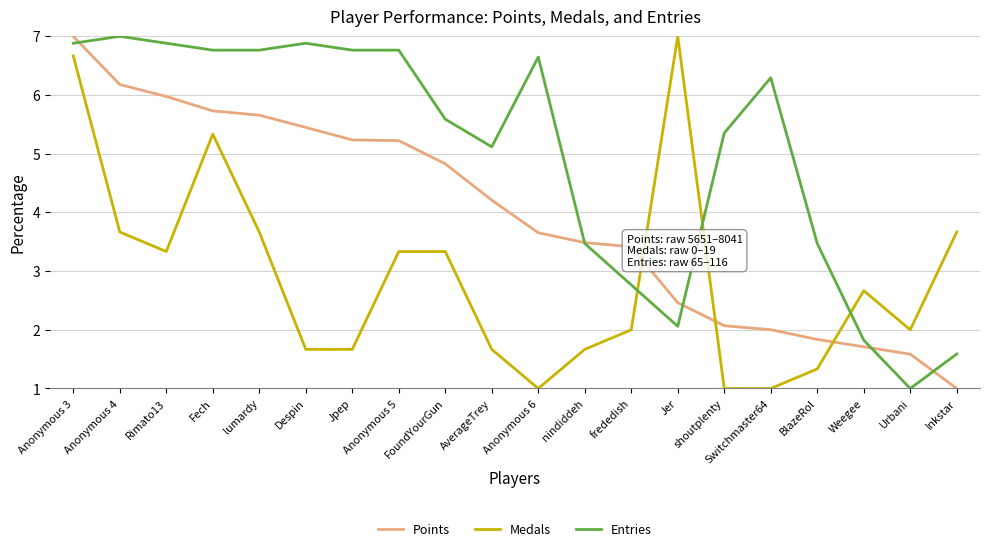

True or false: Medals has a value of 3.7 at Inkstar.

True